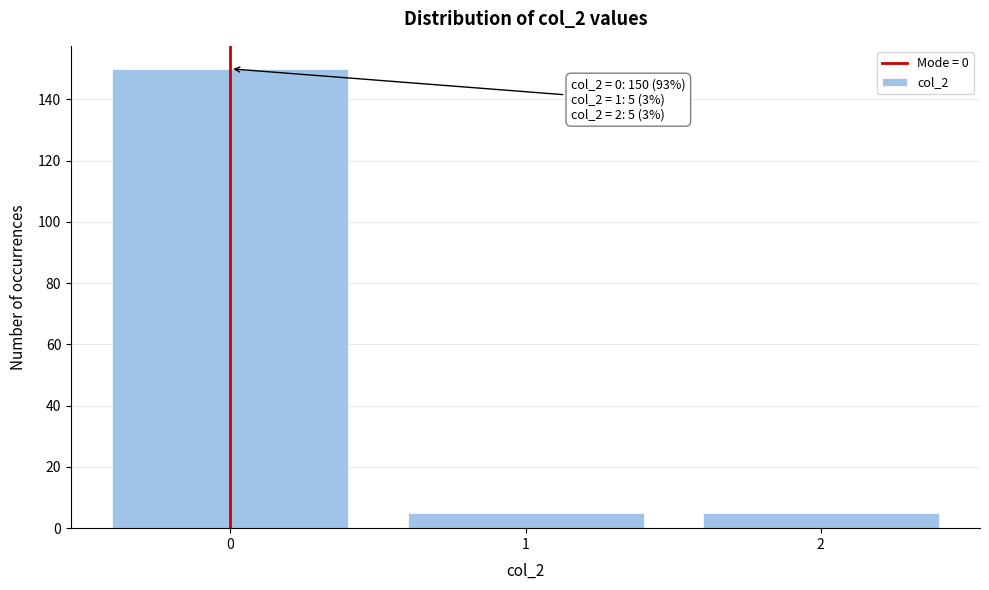

Over which range of the x-axis is the bar tallest?

-0.5 to 0.5